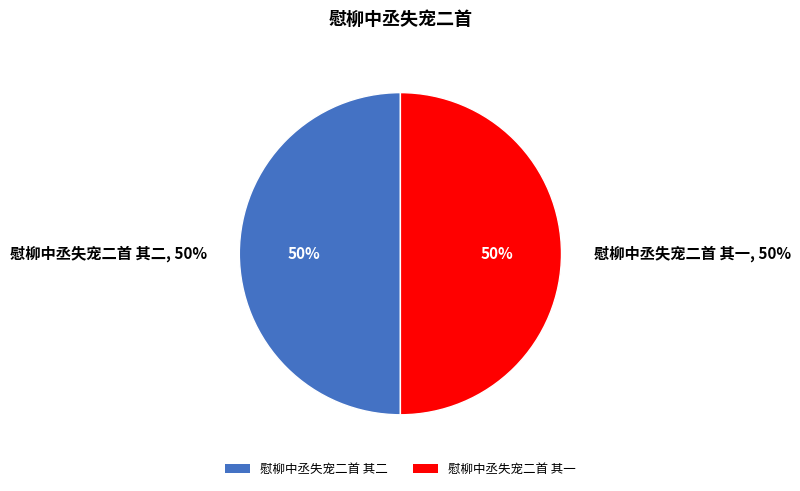

Rank the categories by value from lowest to highest.

慰柳中丞失宠二首 其一, 慰柳中丞失宠二首 其二